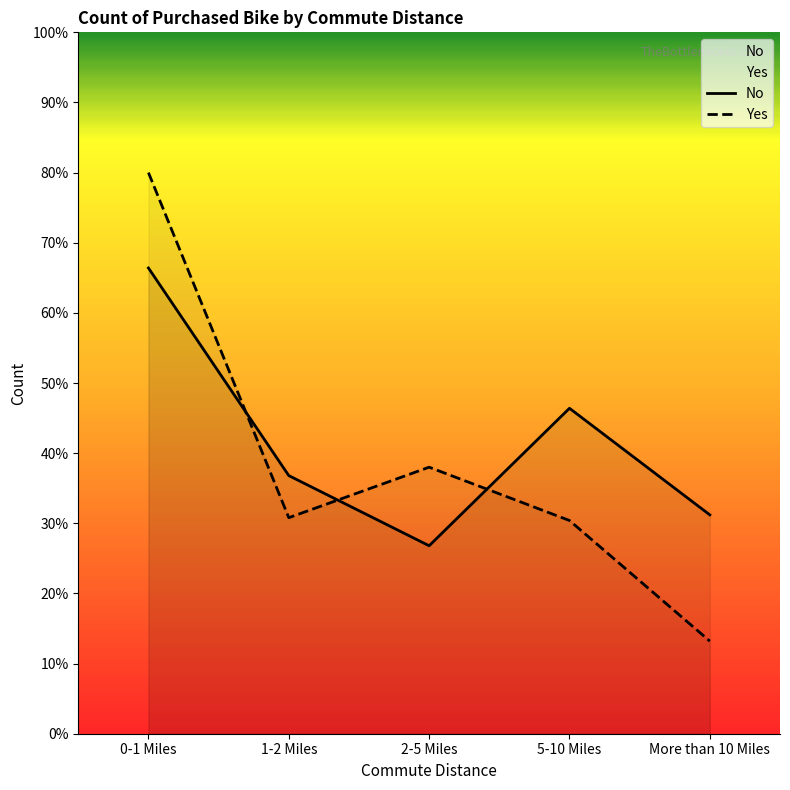

Does the chart display data point markers on the line(s)?

No